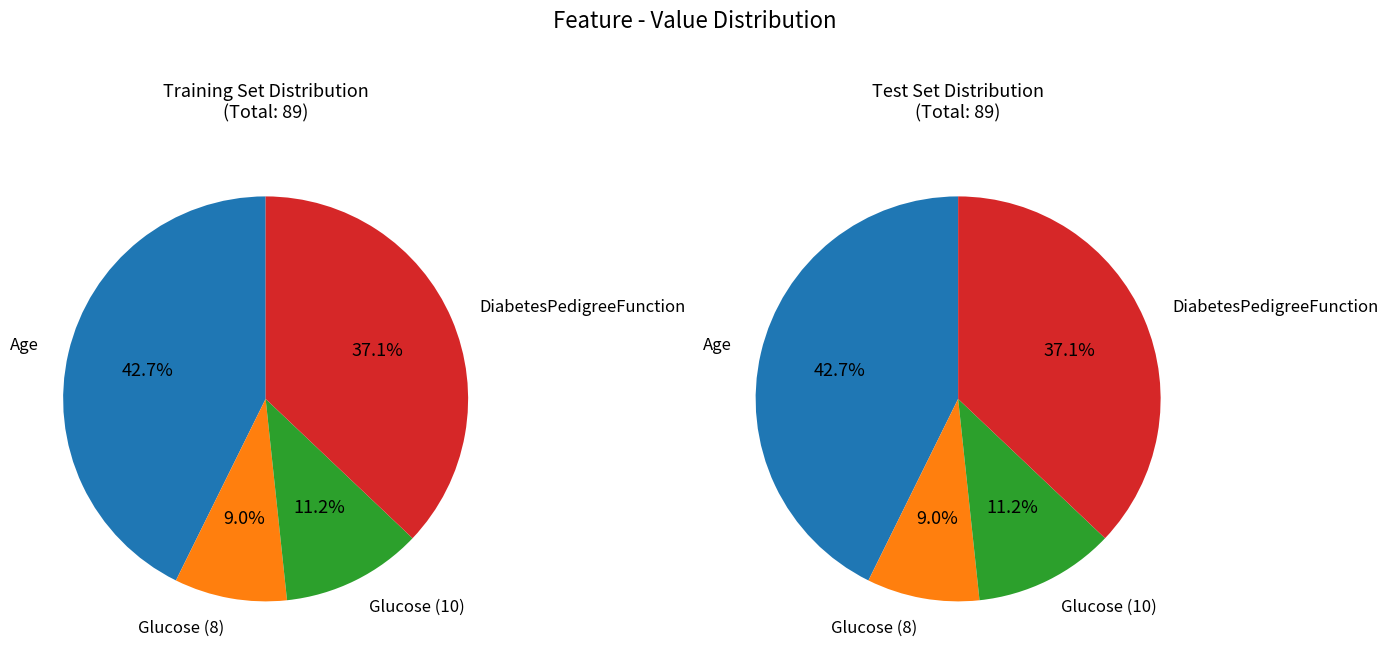

Rank the categories by value from lowest to highest.

Glucose_8, Glucose_10, DiabetesPedigreeFunction, Age